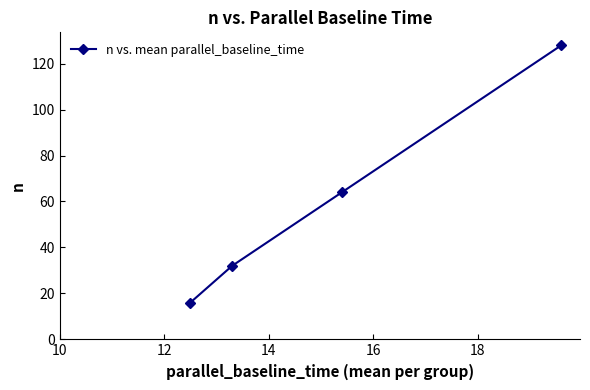

True or false: there are more than 0 points higher than both neighbors.

False